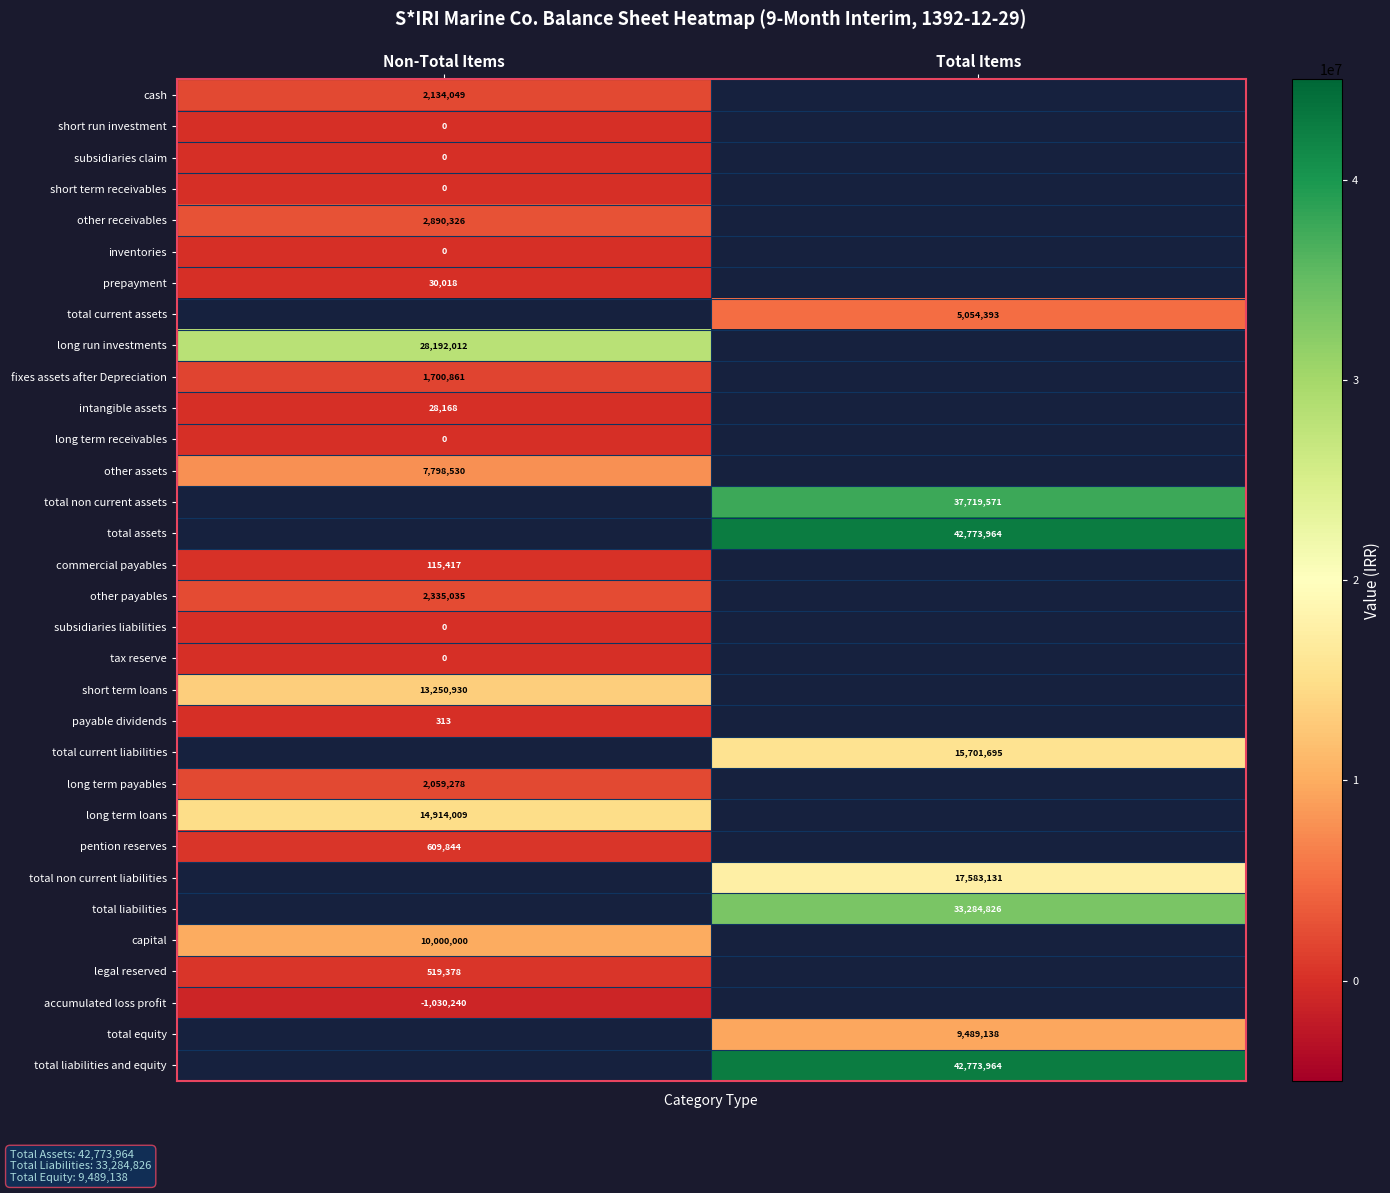

True or false: total non current assets has a value of 50058400 at Total Items.

False